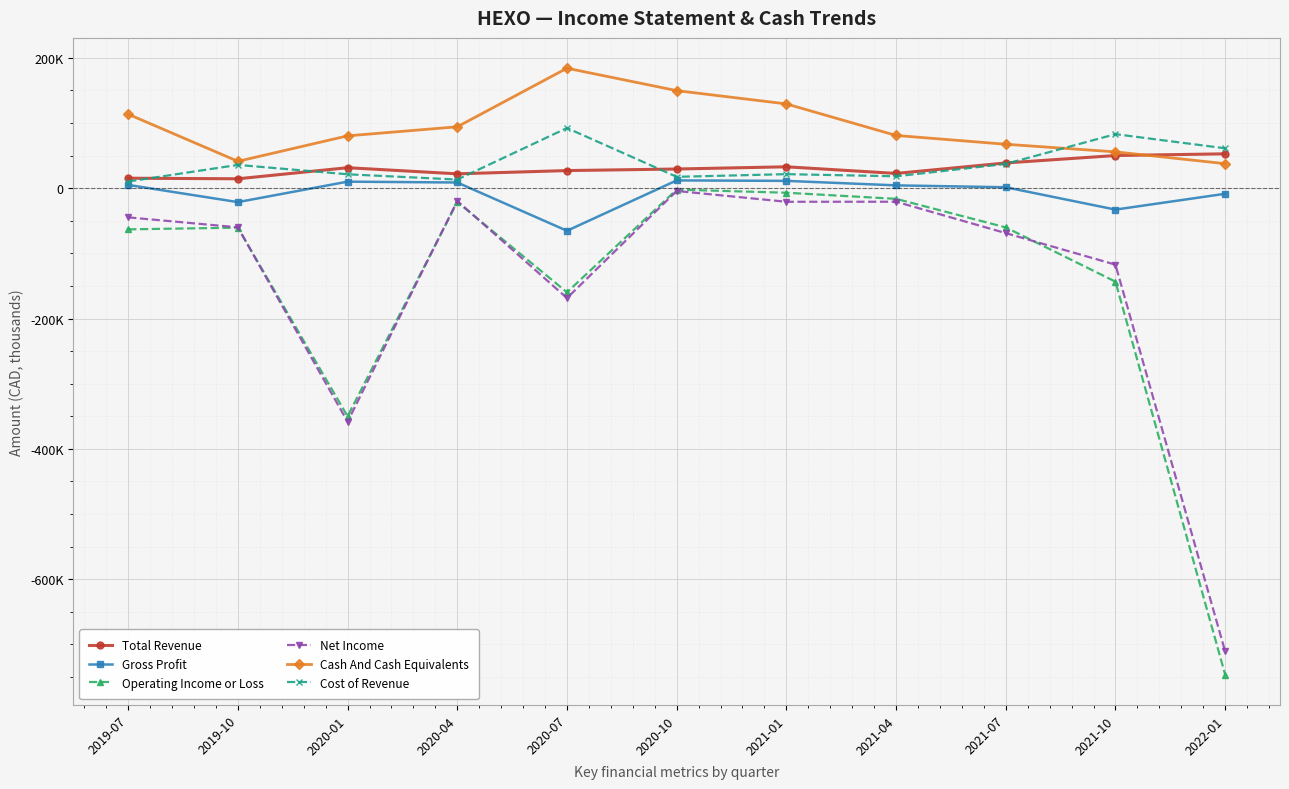

What are all the series names shown in the legend?

Total Revenue, Gross Profit, Operating Income or Loss, Net Income, Cash And Cash Equivalents, Cost of Revenue